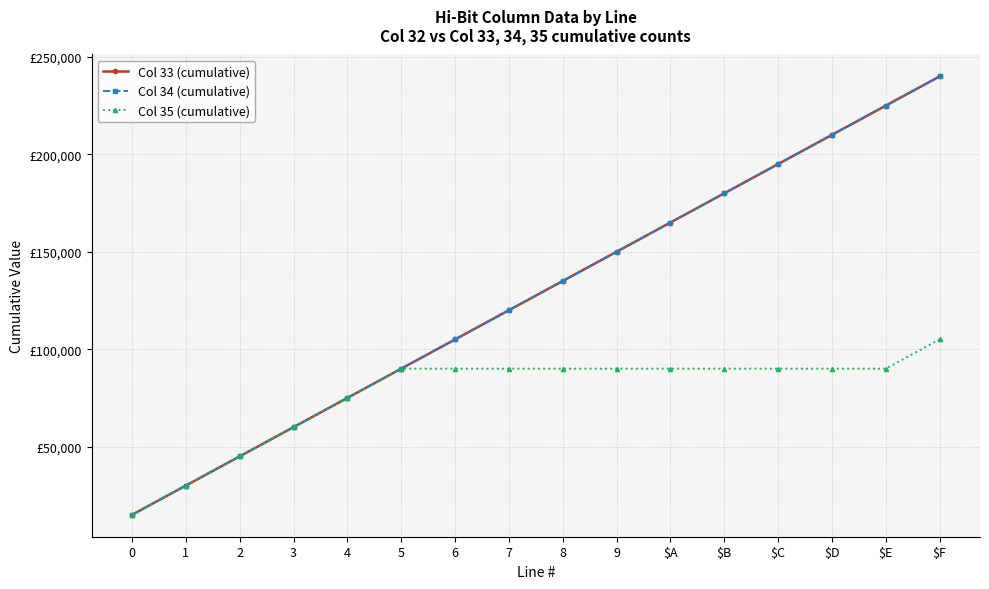

What position from the right is $F?

1